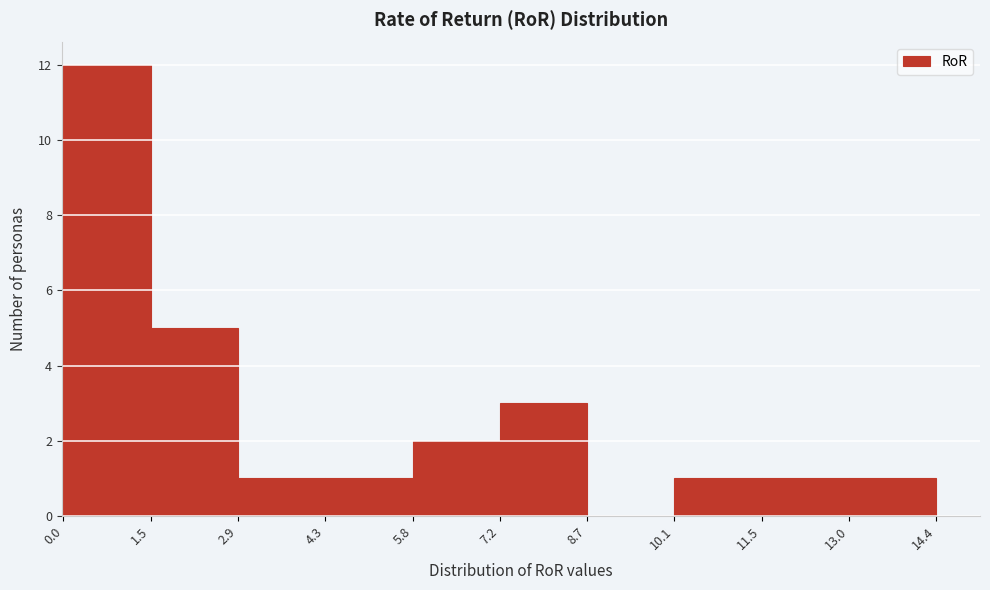

Reading left to right, transcribe this chart: for each bar, give the range it covers on the x-axis and its height. The values are not printed on the chart, so give them approximately, as read against the axis.

0.0 to 1.5: 12
1.5 to 2.9: 5
2.9 to 4.3: 1
4.3 to 5.8: 1
5.8 to 7.2: 2
7.2 to 8.7: 3
8.7 to 10.1: 0
10.1 to 11.5: 1
11.5 to 13.0: 1
13.0 to 14.4: 1